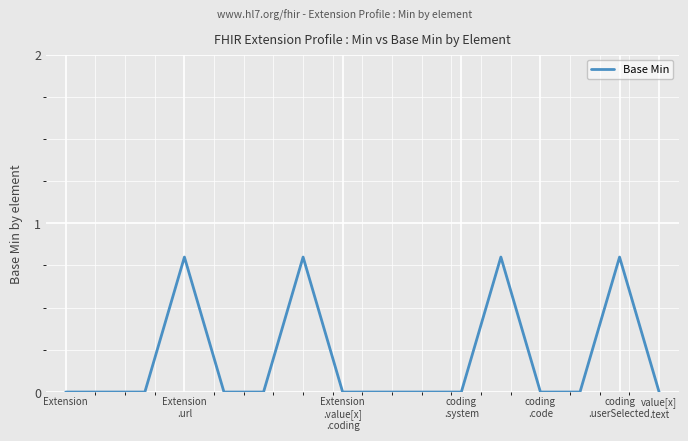

What is the greatest value displayed?

0.8